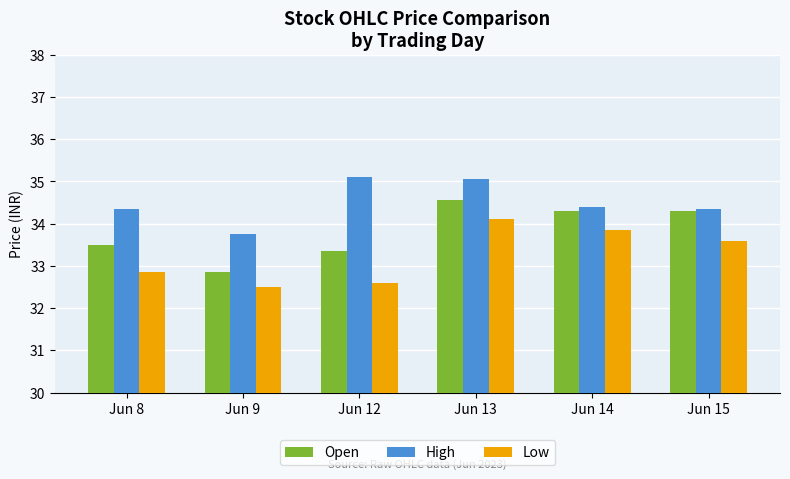

What value does the High series have at Jun 12?

35.1